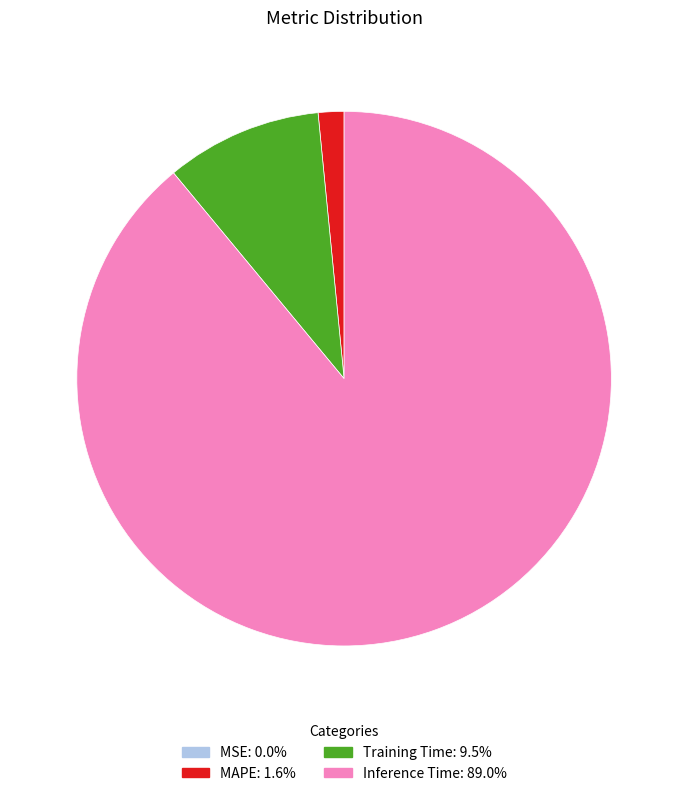

Is there a majority slice in this chart?

Yes